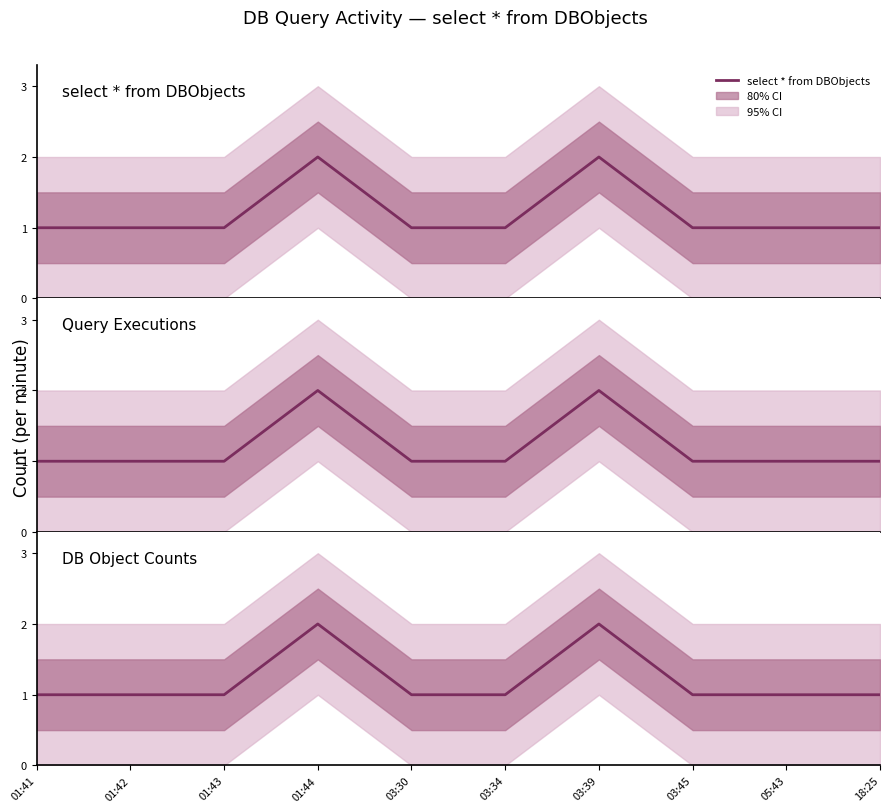

What is the label of the 7th point from the right?

01:44